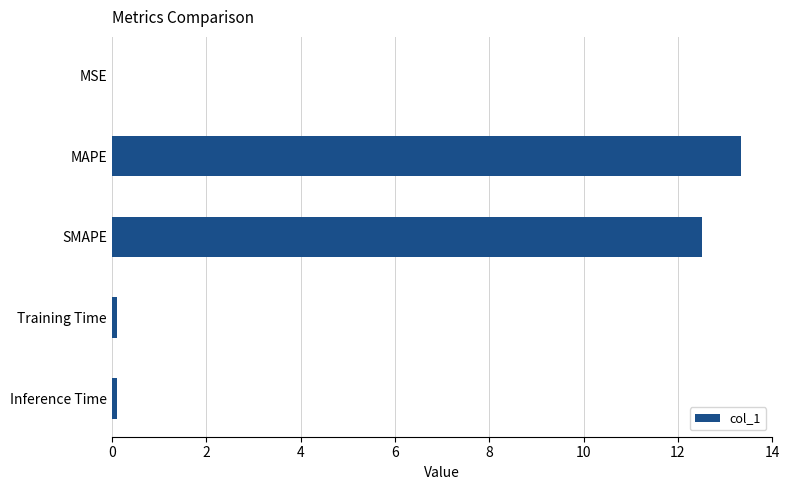

Between Inference Time and MAPE, which is larger?

MAPE